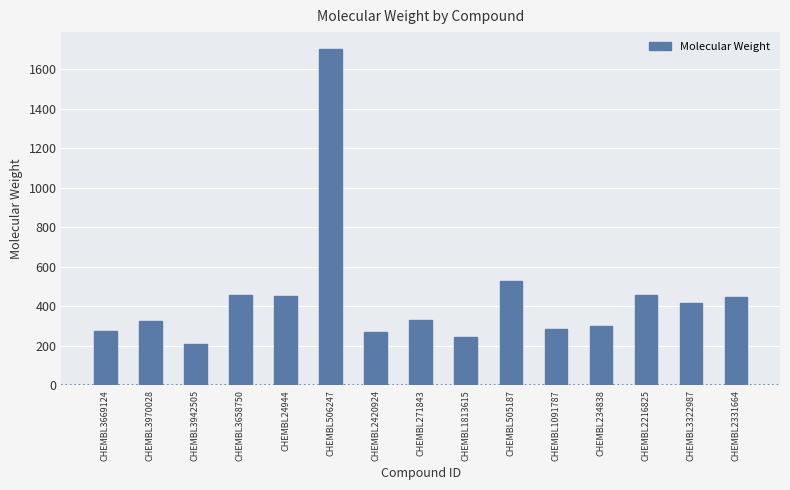

Where is the data nearest to the value 955?

CHEMBL505187